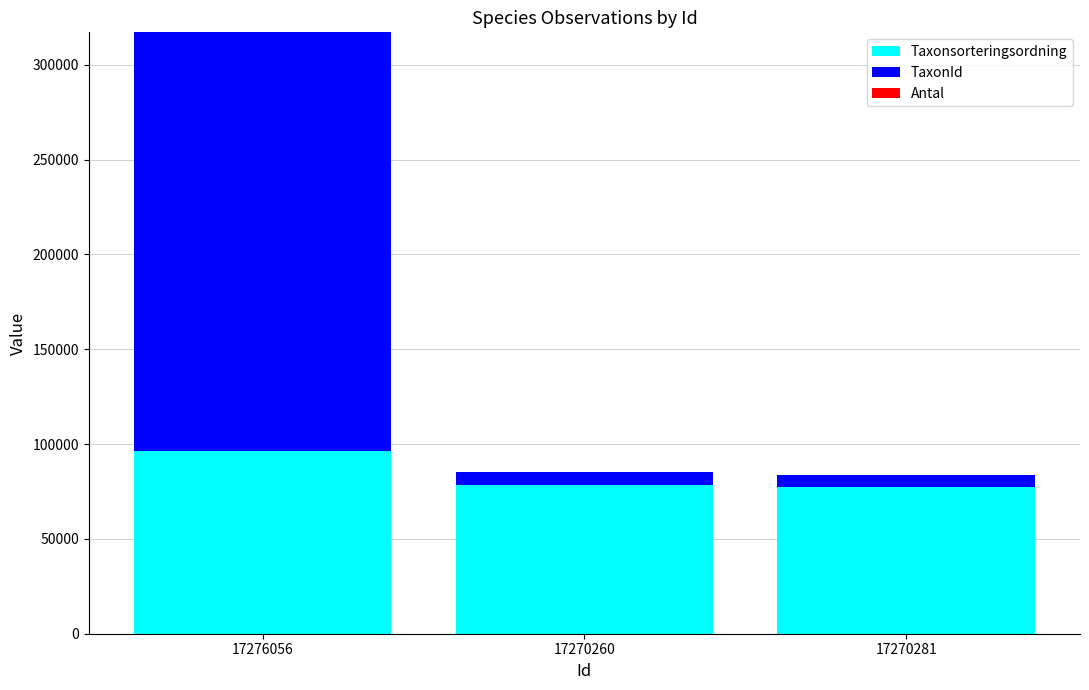

At which category is the sum across all series the highest?

17276056